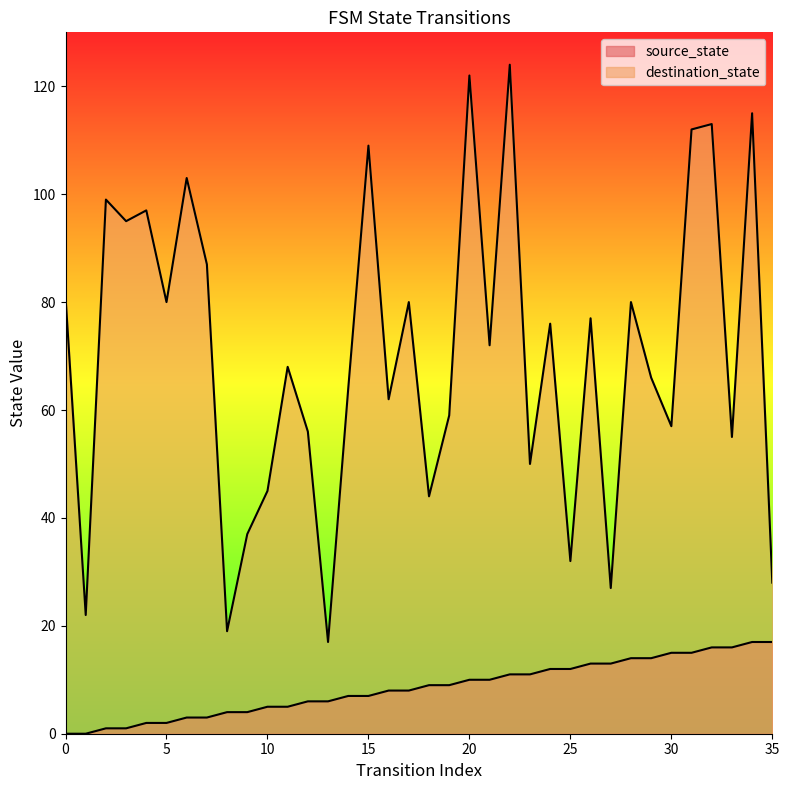

What is the highest value of the source_state series?

17